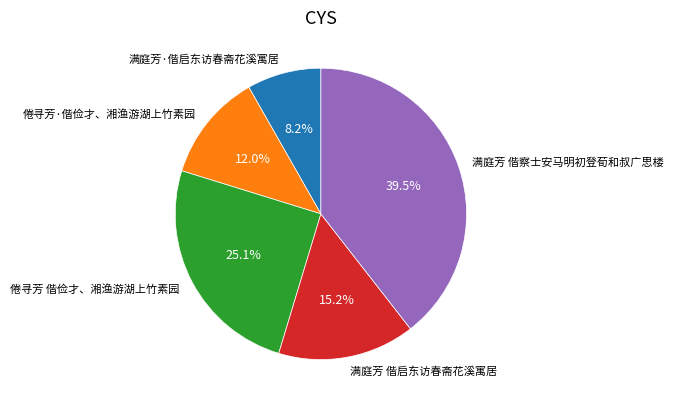

To the nearest percent, what is the difference between the largest and smallest slice percentages?

31%